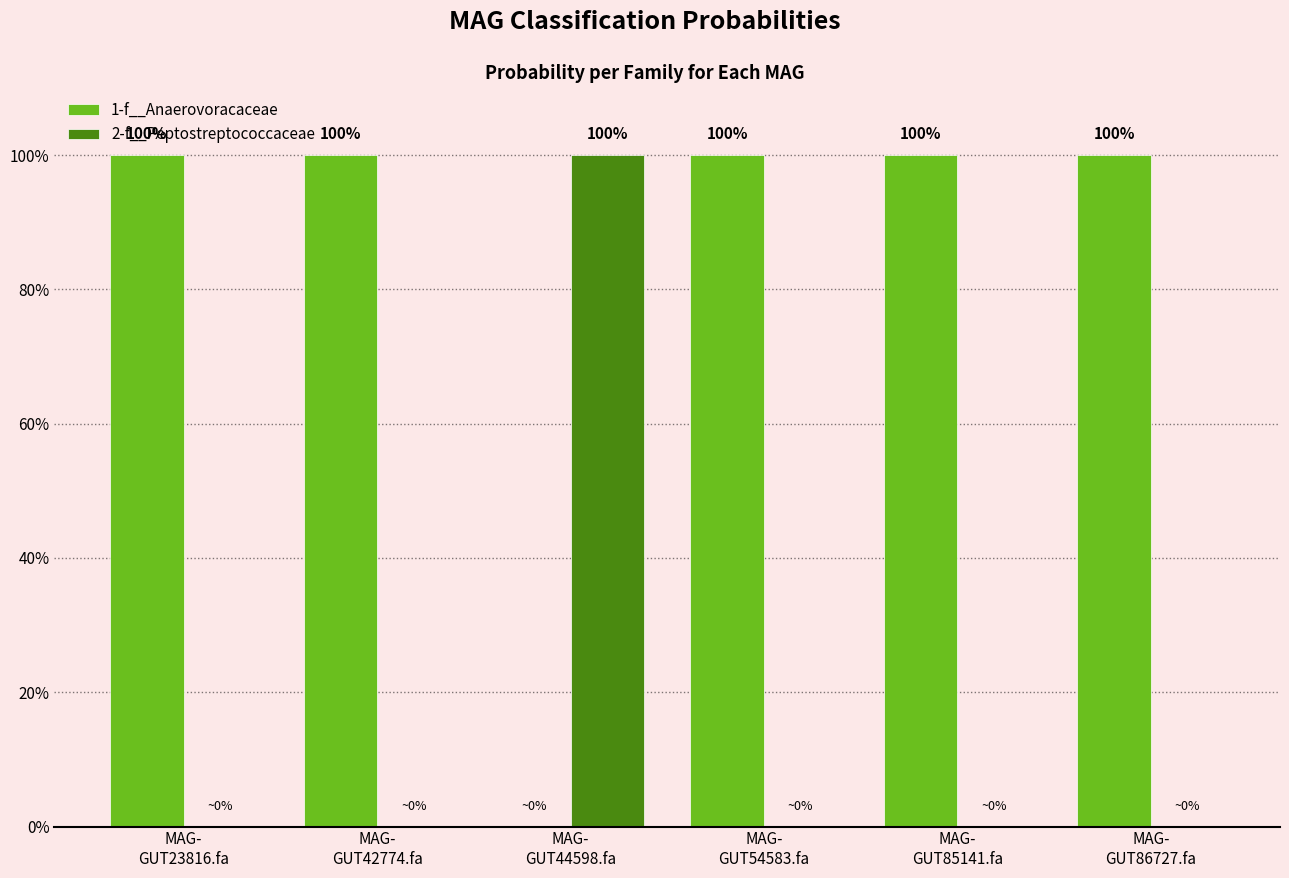

Rank the categories by 2-f__Peptostreptococcaceae value from highest to lowest.

MAG-
GUT44598.fa, MAG-
GUT86727.fa, MAG-
GUT42774.fa, MAG-
GUT54583.fa, MAG-
GUT23816.fa, MAG-
GUT85141.fa